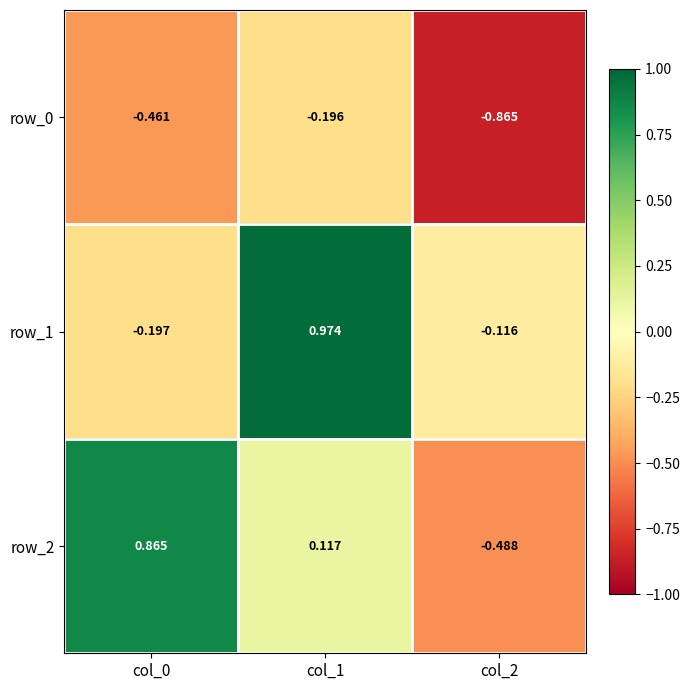

Rank the series by their maximum value, from lowest to highest.

row_0, row_2, row_1